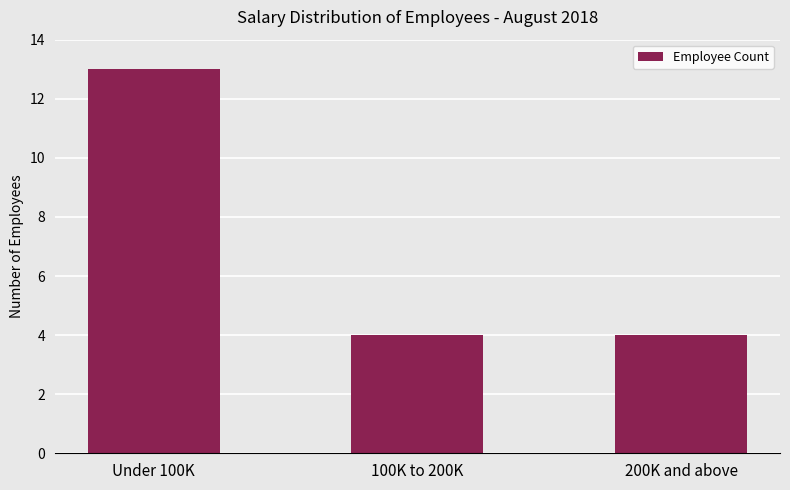

The value at 100K to 200K is 2. True or false?

False